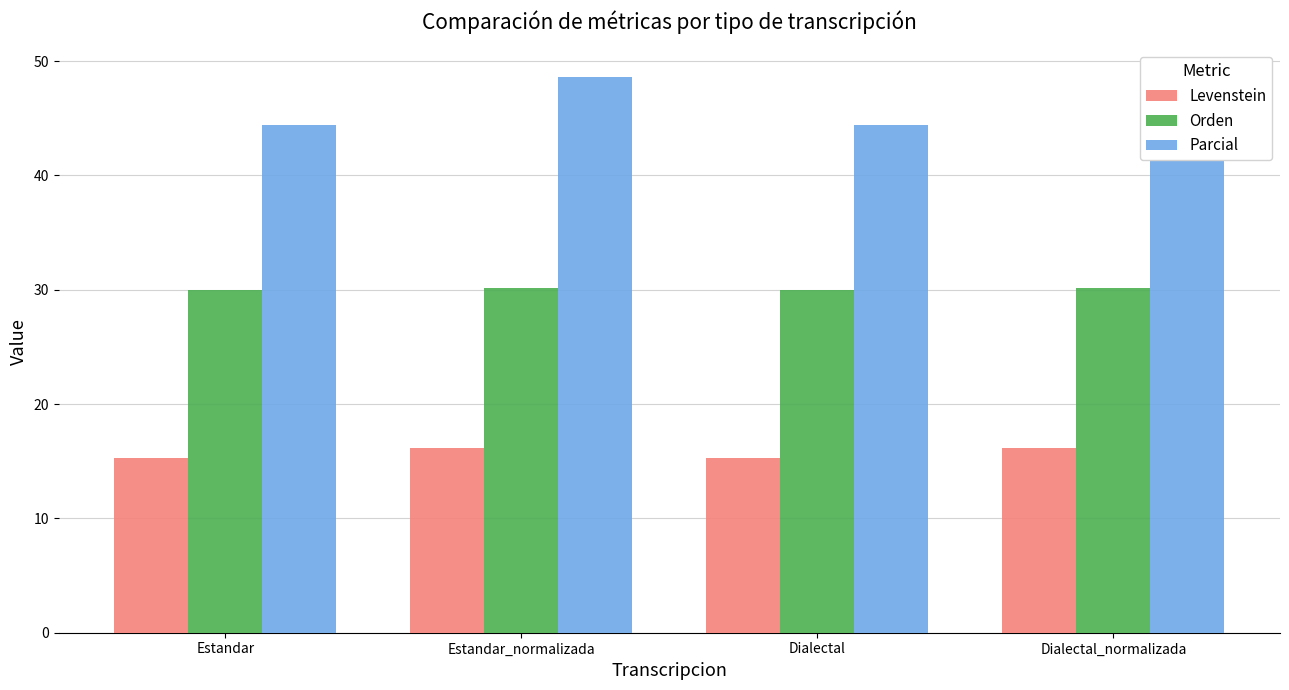

True or false: Parcial has a value of 30.3 at Estandar_normalizada.

False